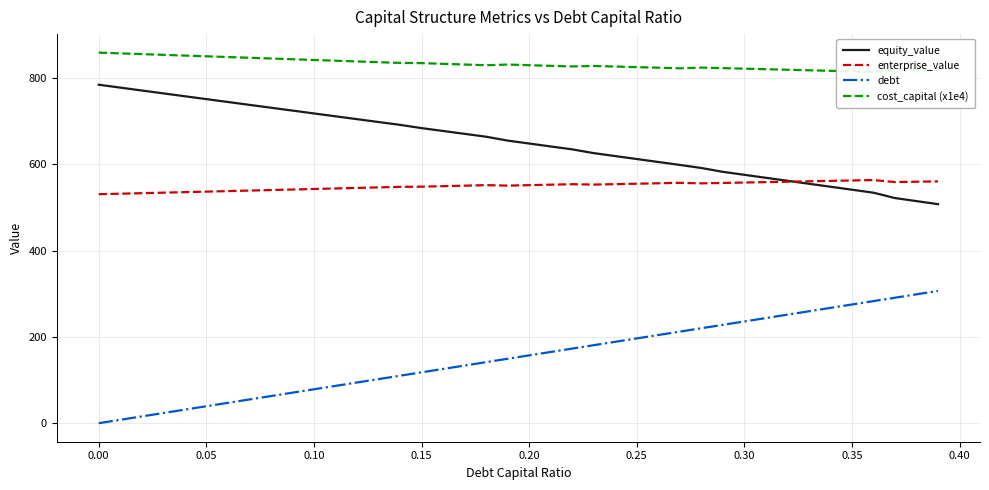

Where does the debt series first go above 157?

0.20